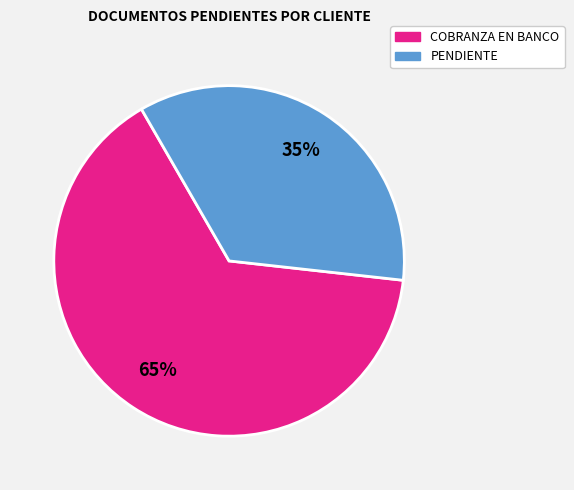

Approximately how many times larger is the value at PENDIENTE compared to COBRANZA EN BANCO?

0.5